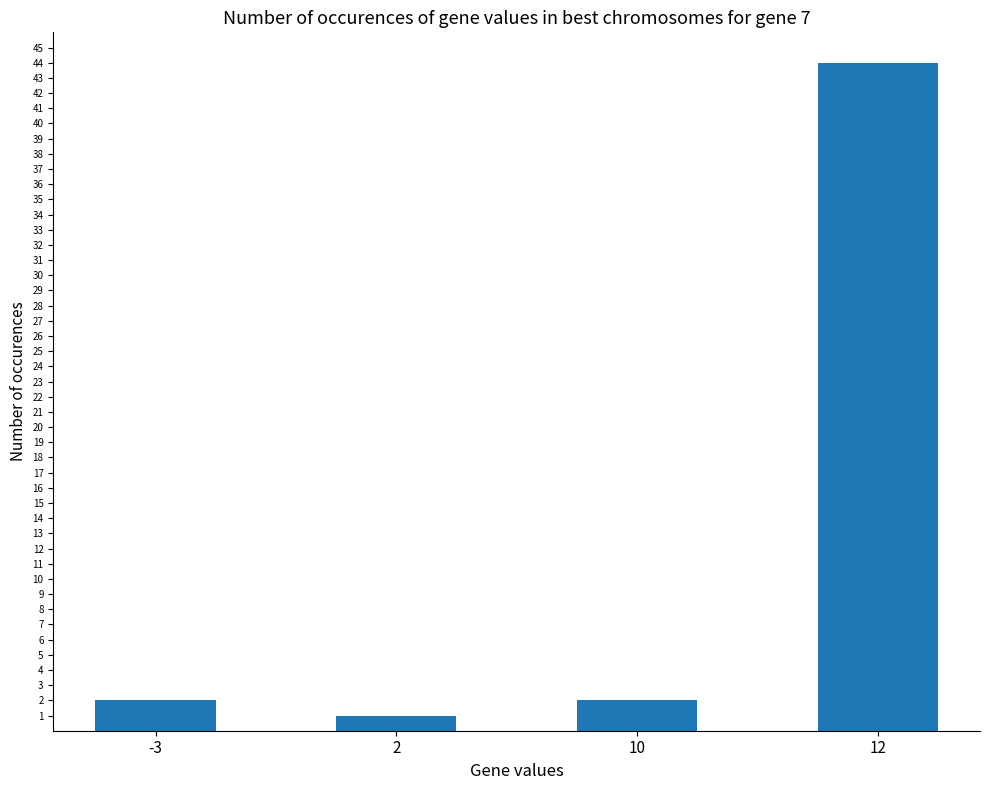

The chart shows a value of 2 at -3. True or false?

True